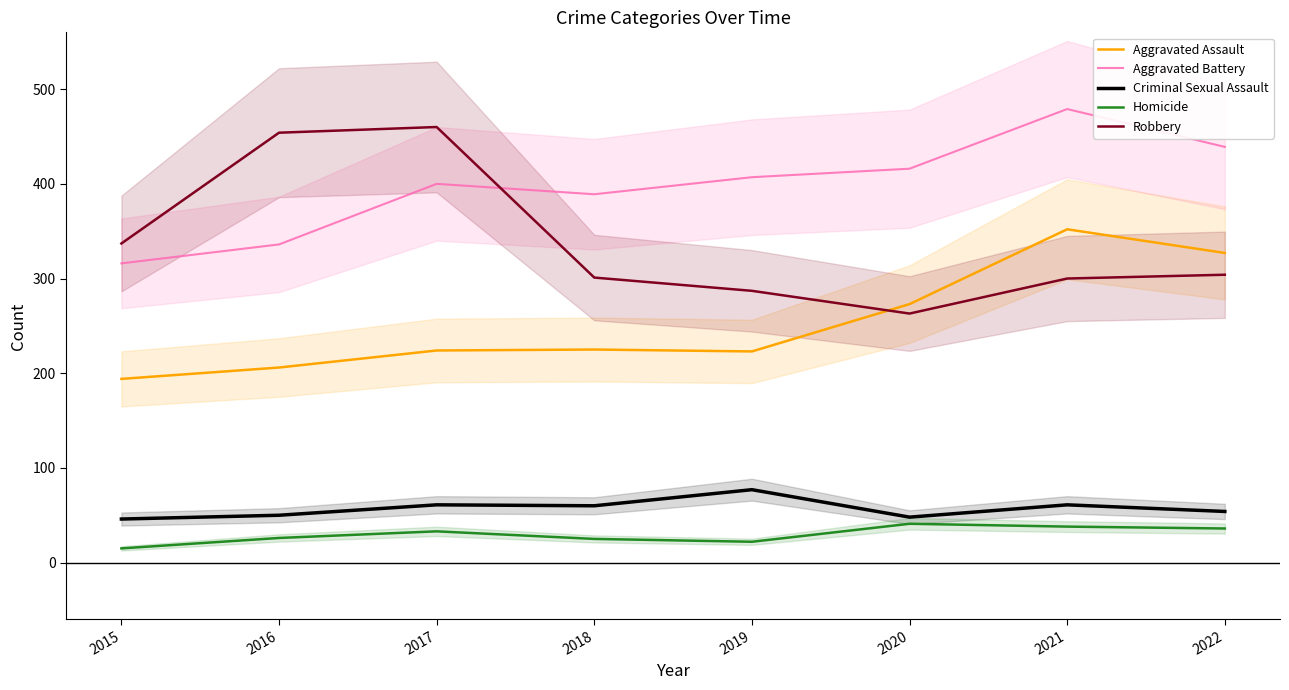

How many values in the Robbery series are below 304?

4